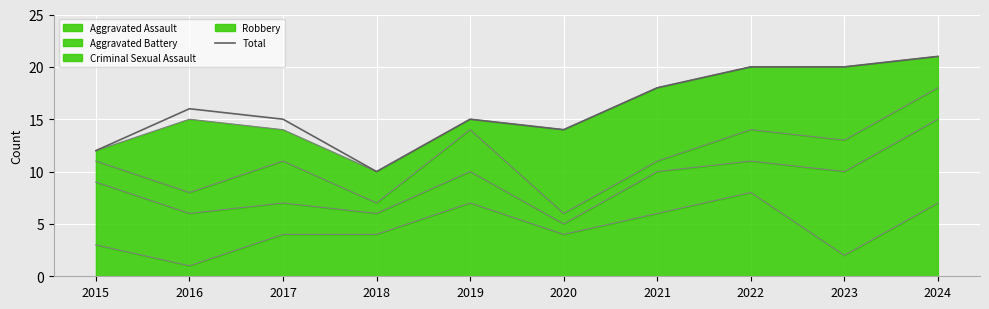

Reading left to right, list all the values displayed in this chart.

12	16	15	10	15	14	18	20	20	21